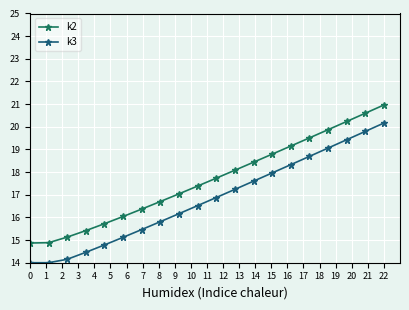

How many data points in k3 are less than 16?

8